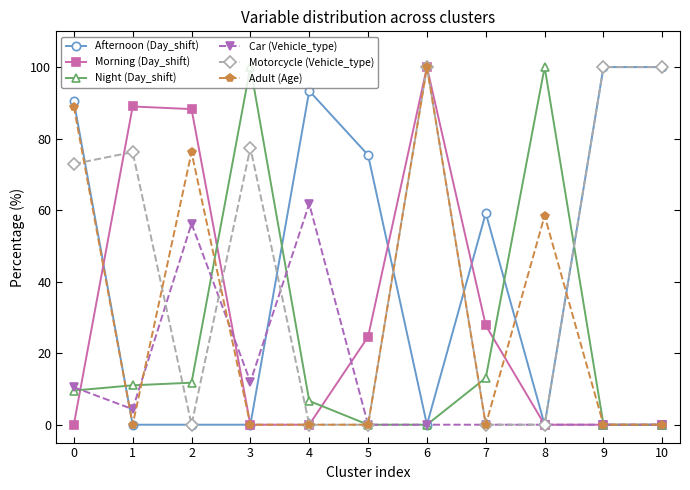

True or false: Afternoon (Day_shift) has a value of 26.4 at 0.

False